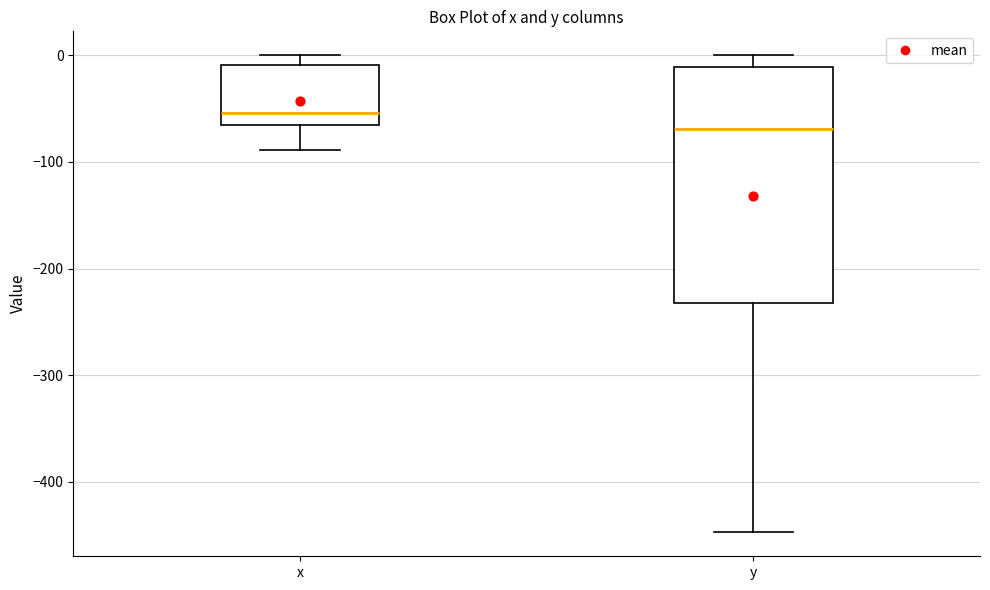

Where is the upper edge of the box for x on the y-axis? The values are not printed on the chart, so give them approximately, as read against the axis.

-10